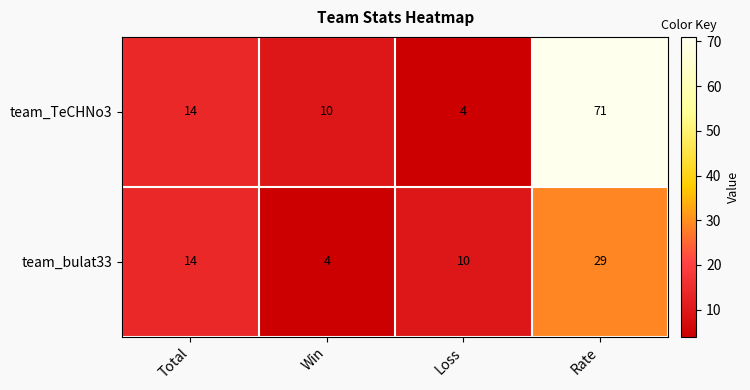

Reading left to right, transcribe all the data shown in this chart.

team_TeCHNo3: Total=14	Win=10	Loss=4	Rate=71
team_bulat33: Total=14	Win=4	Loss=10	Rate=29